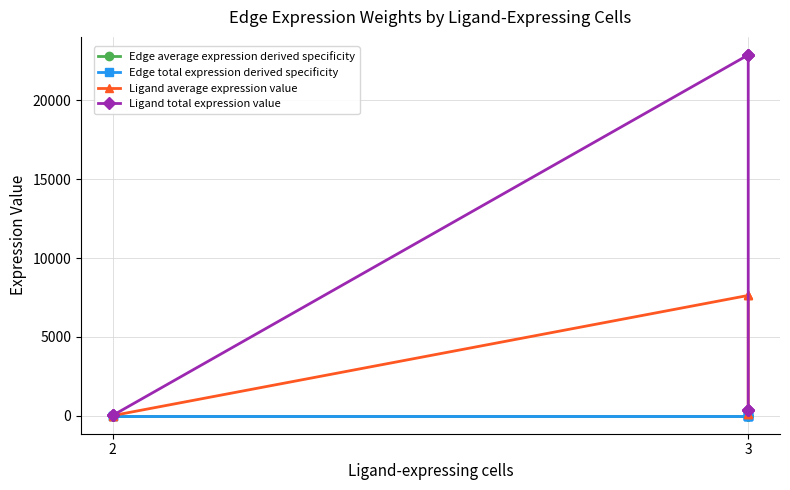

Rank the series by their maximum value, from highest to lowest.

Ligand total expression value, Ligand average expression value, Edge average expression derived specificity, Edge total expression derived specificity